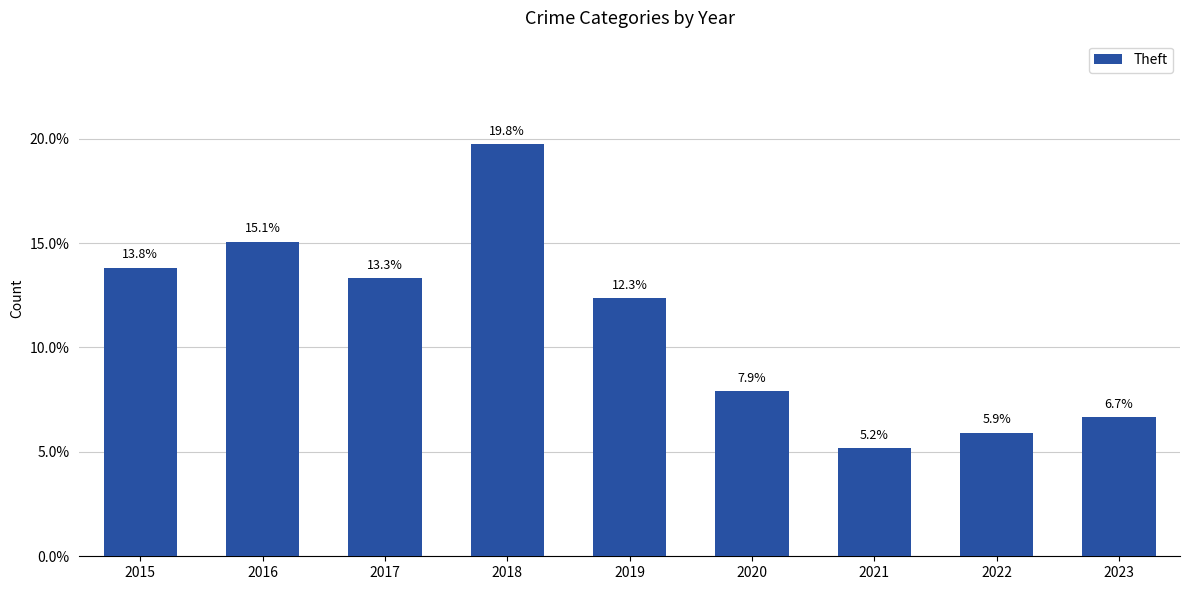

Approximately how many times larger is the value at 2016 compared to 2018?

0.8